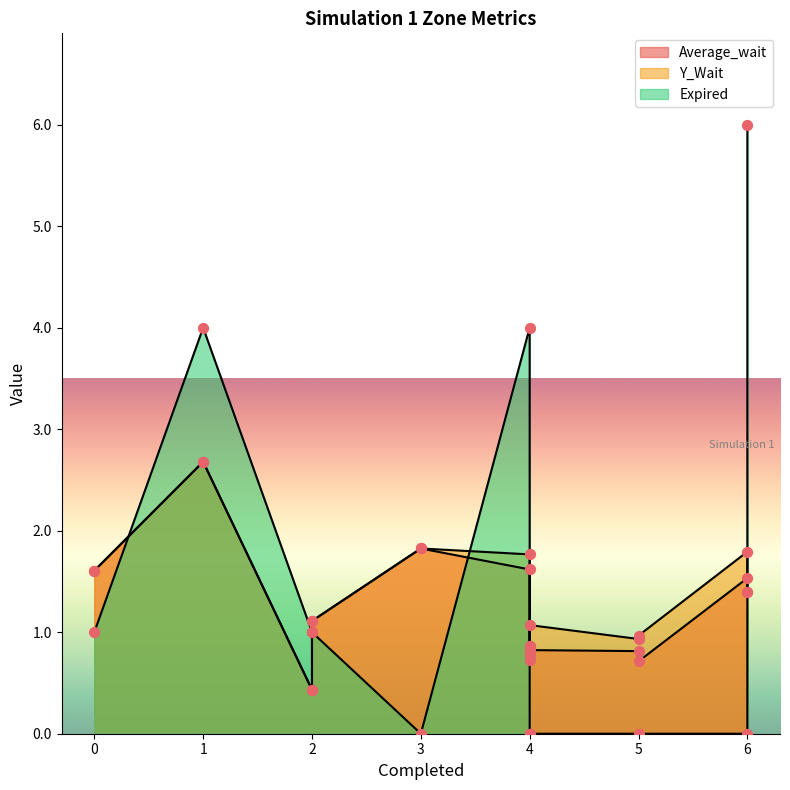

At how many categories does at least one series exceed 4?

1